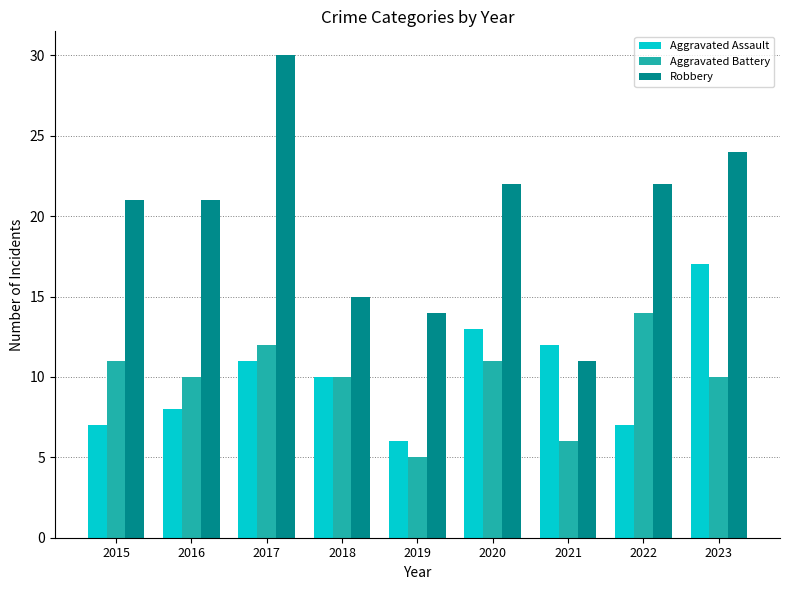

Which series changed the most between 2021 and 2022?

Robbery